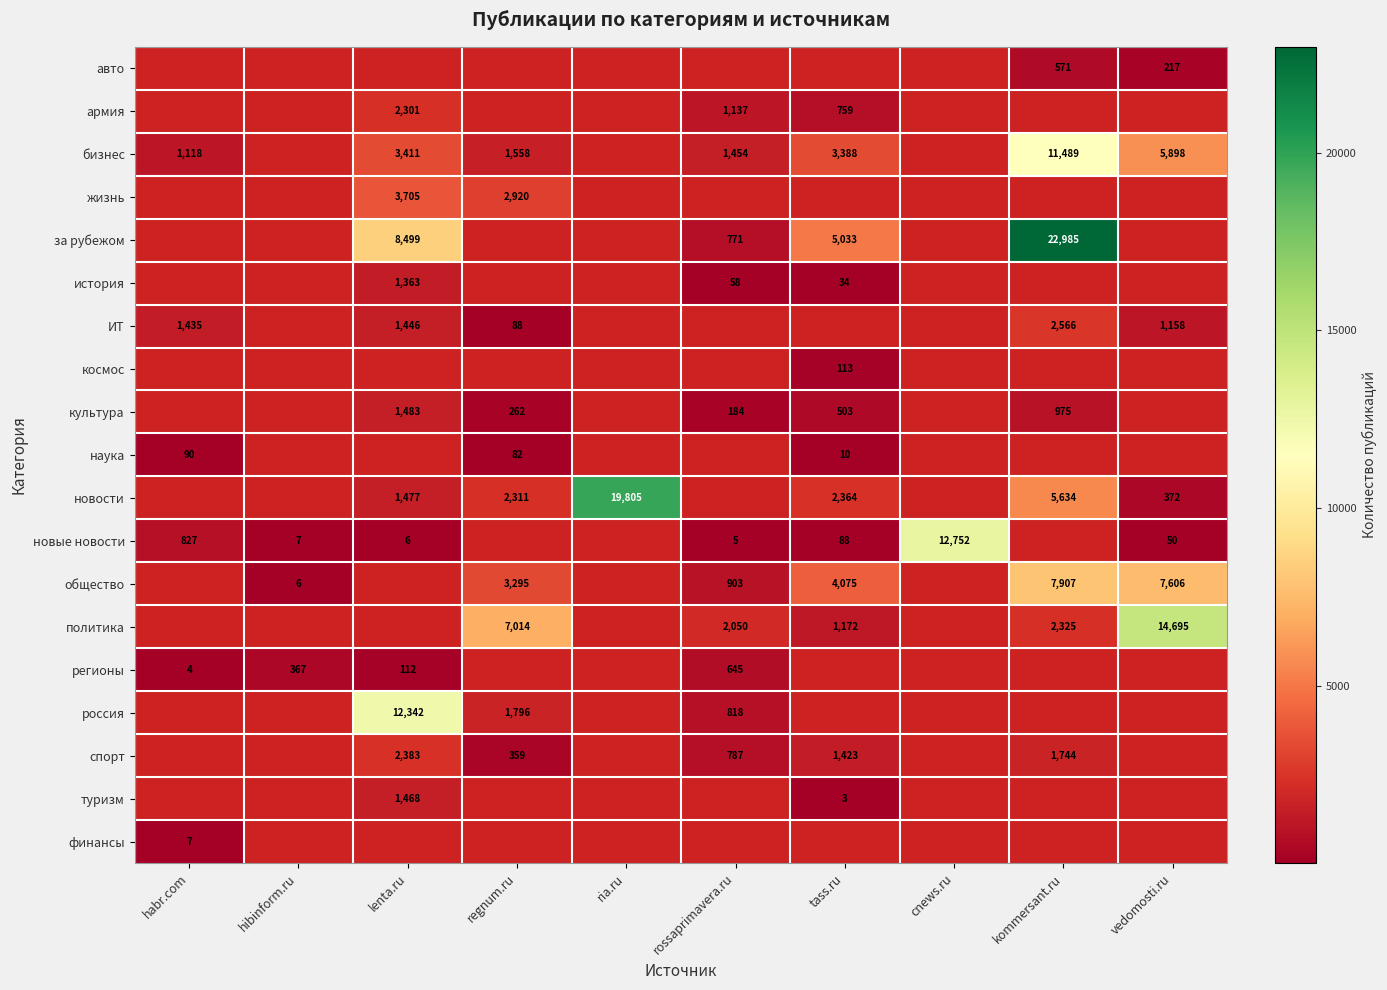

True or false: авто has a value of 878 at kommersant.ru.

False